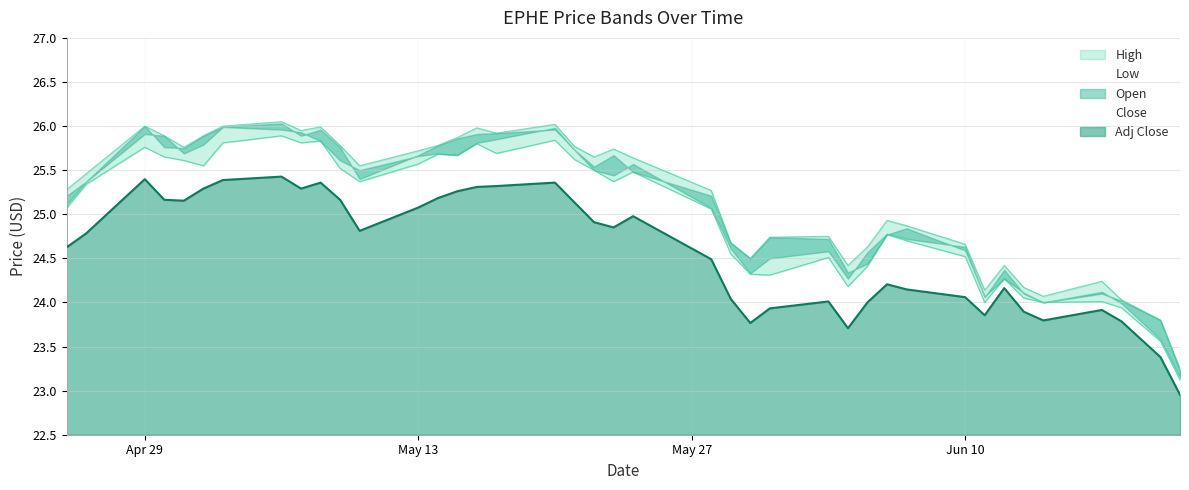

What is the maximum value for High?

26.1